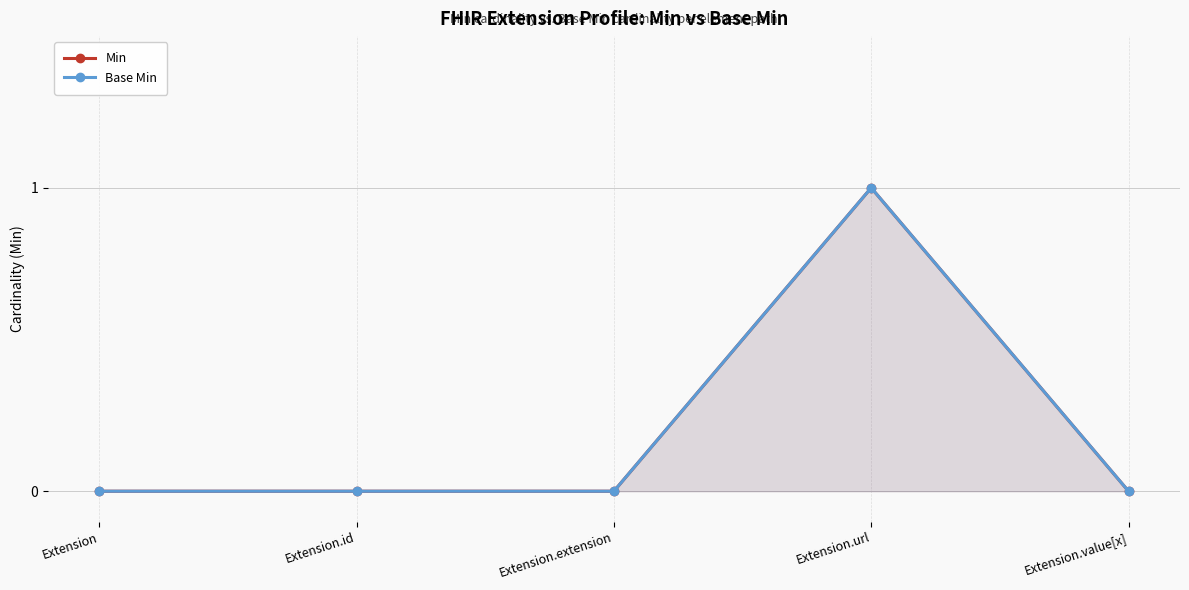

At which category does Base Min reach its first local peak?

Extension.url